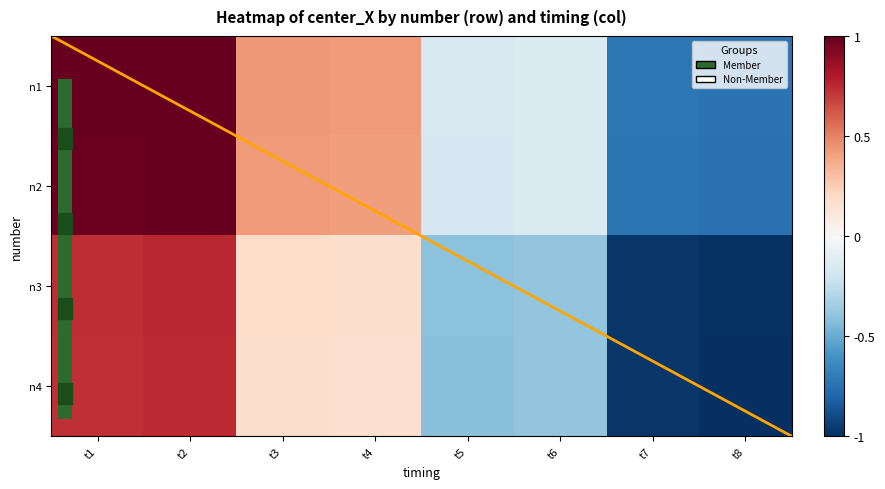

What is the total value across all series at t8?

-3.5